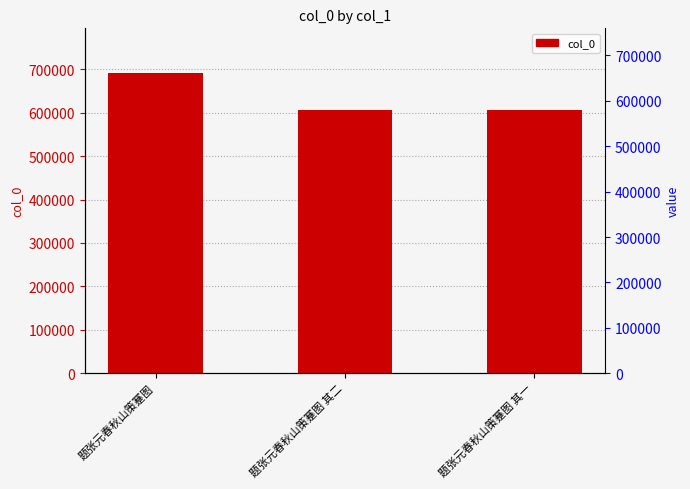

What is the average value?

633881